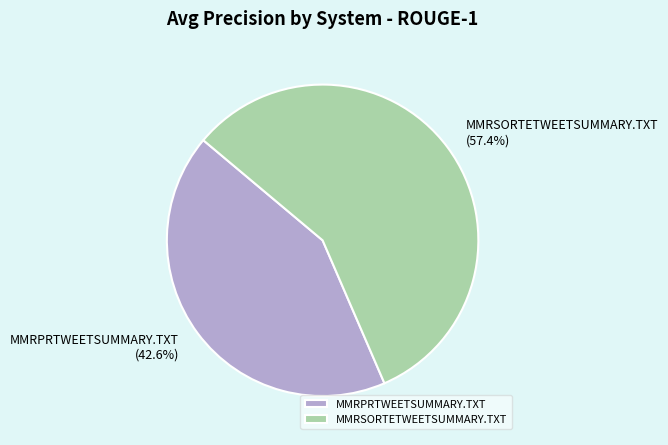

Rank the categories by value from highest to lowest.

MMRSORTETWEETSUMMARY.TXT, MMRPRTWEETSUMMARY.TXT